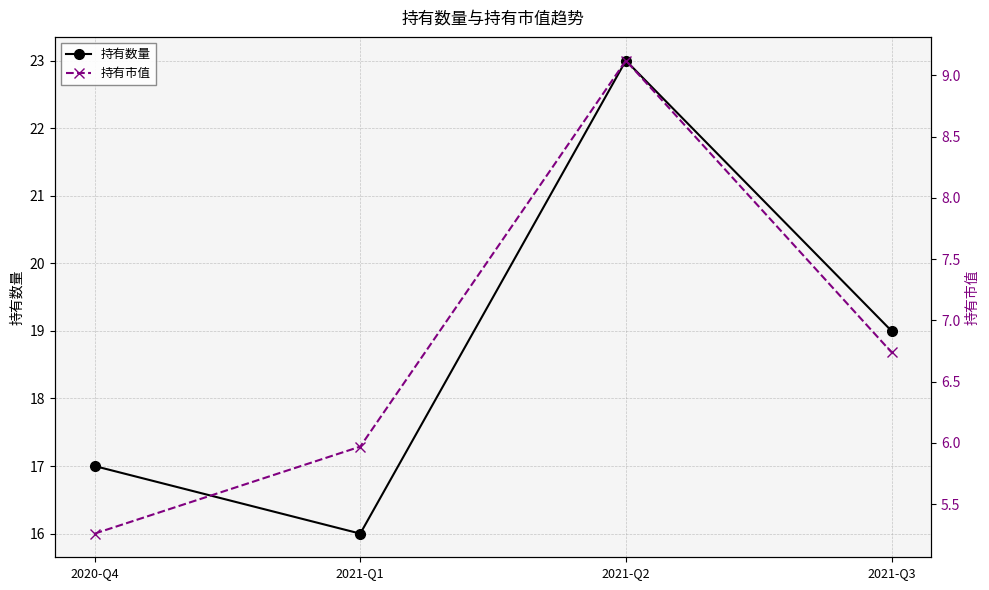

True or false: 持有市值 and 持有数量 intersect in this chart.

False